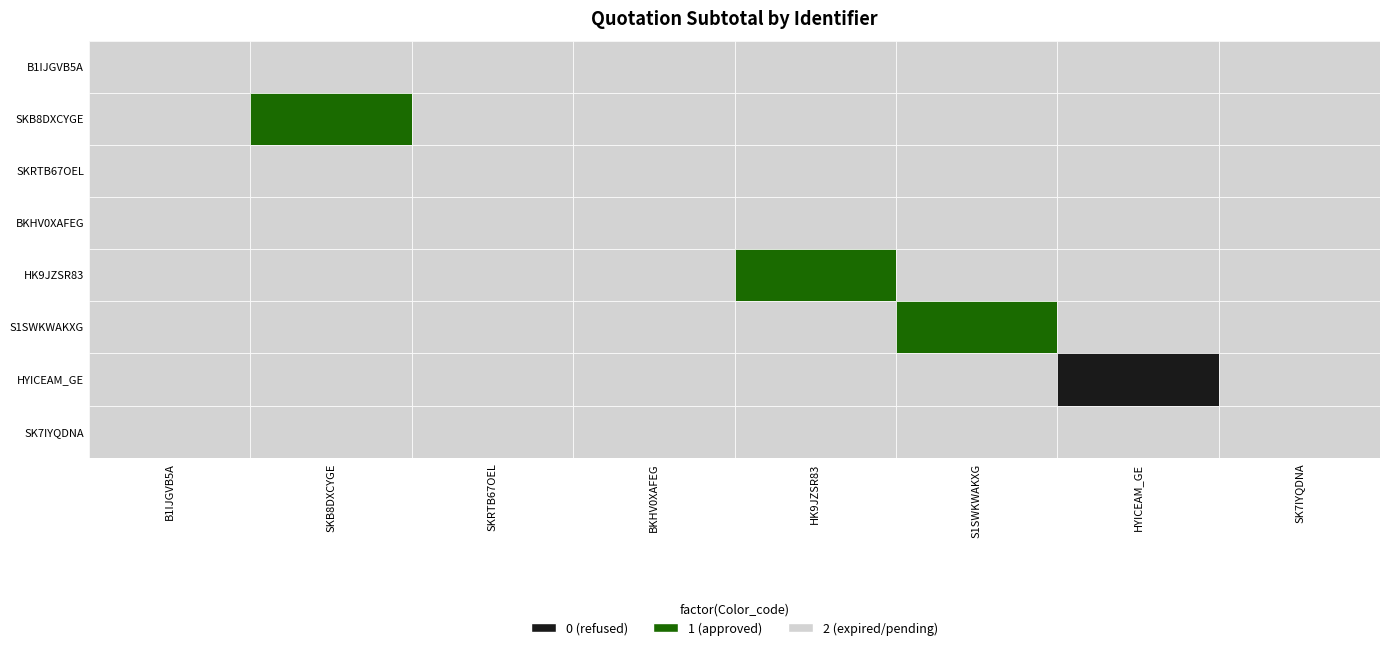

Between 1 and 5, which series saw the biggest shift?

SKB8DXCYGE